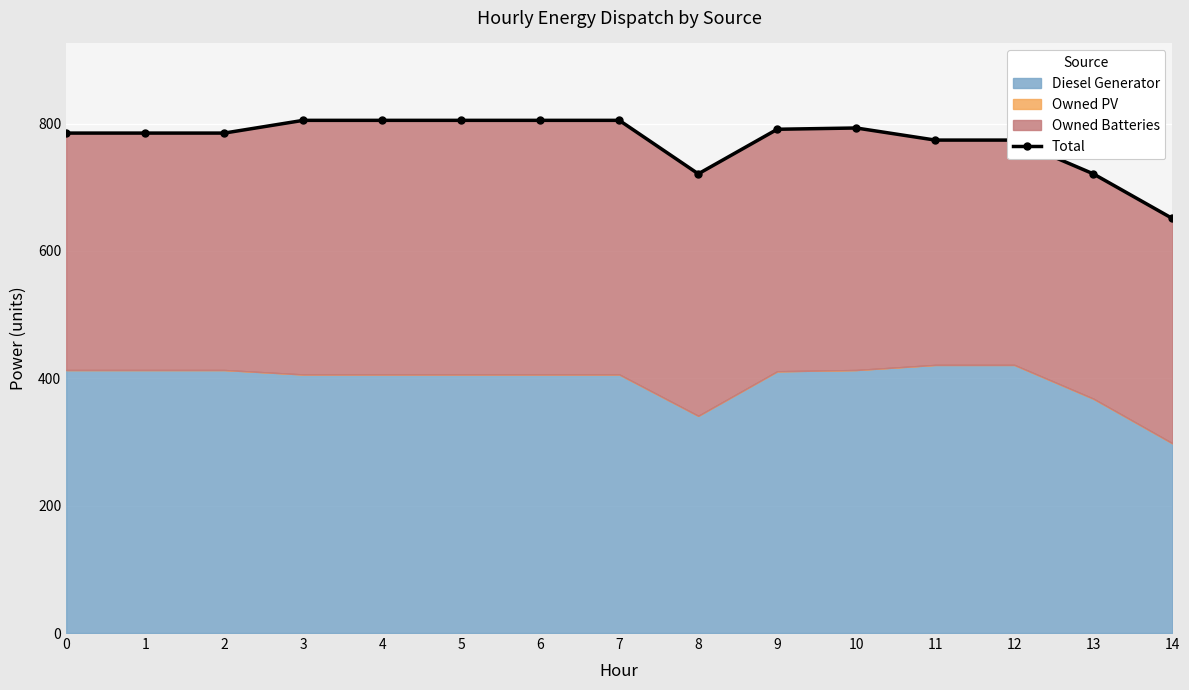

Which label corresponds to the smallest value in the chart?

14